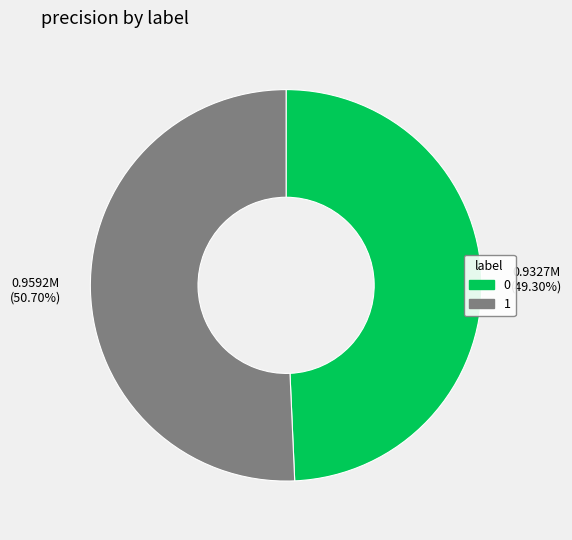

Count the number of slices in the pie.

2